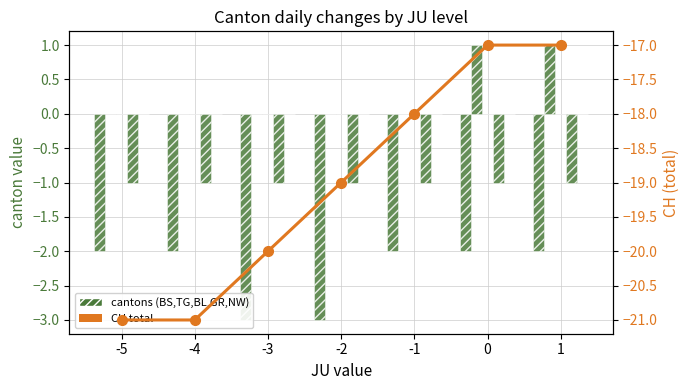

What is the sum of all CH values?

-133